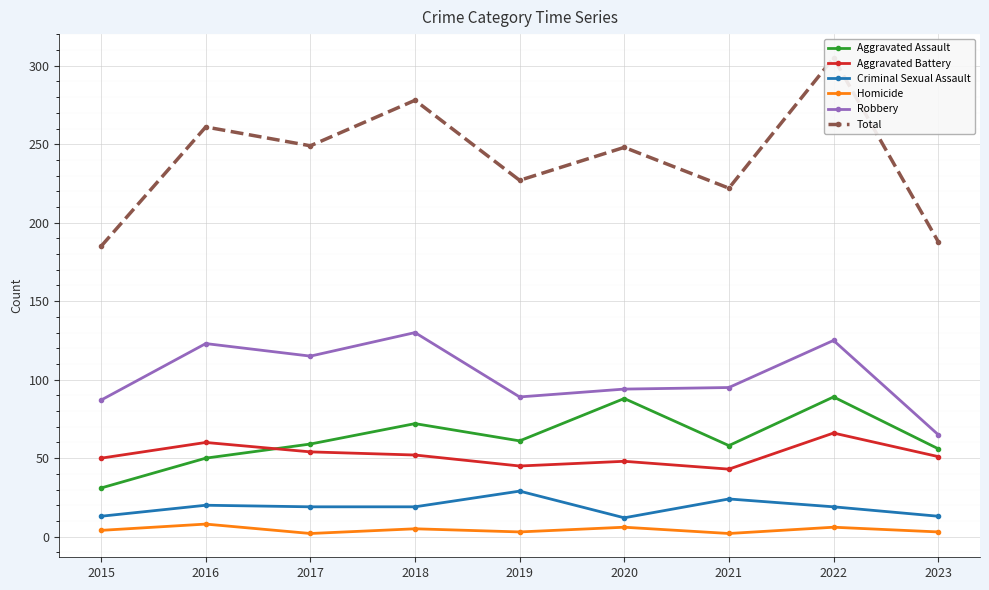

At 2019, list the series in order from smallest to largest.

Homicide, Criminal Sexual Assault, Aggravated Battery, Aggravated Assault, Robbery, Total